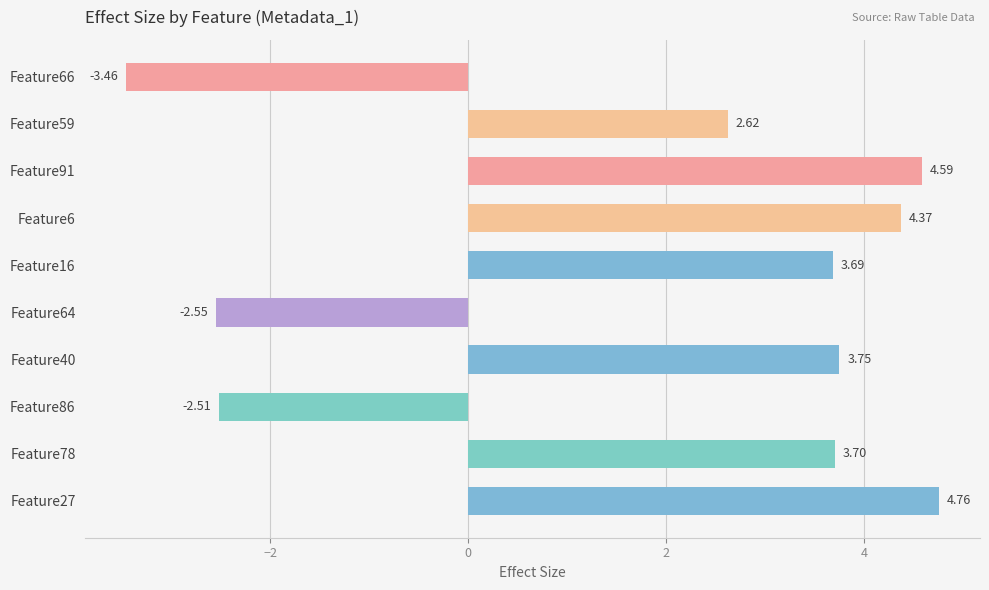

Which has a higher value, Feature27 or Feature40?

Feature27